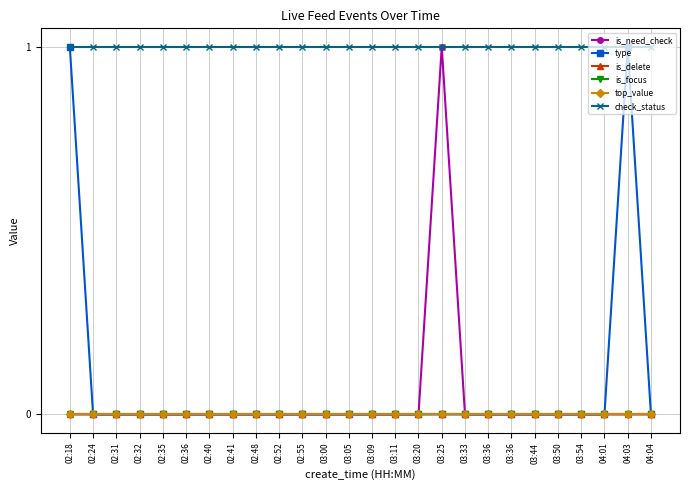

Is this an area chart (filled region under the line)?

No